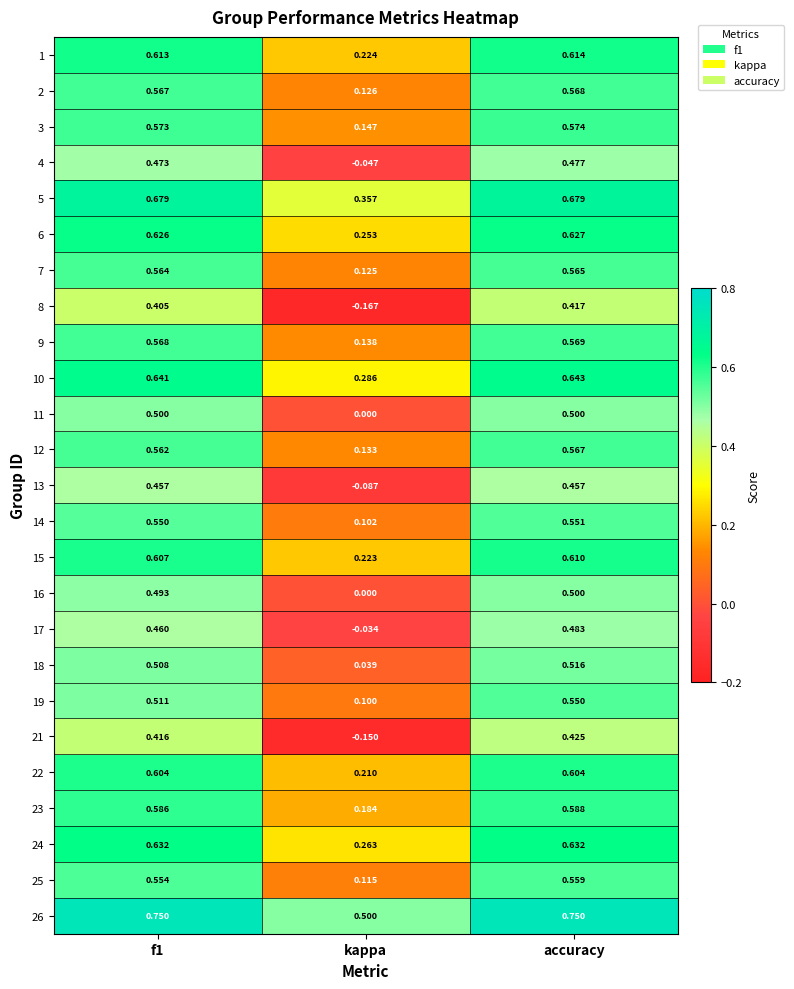

Which label corresponds to the smallest value in the chart?

kappa